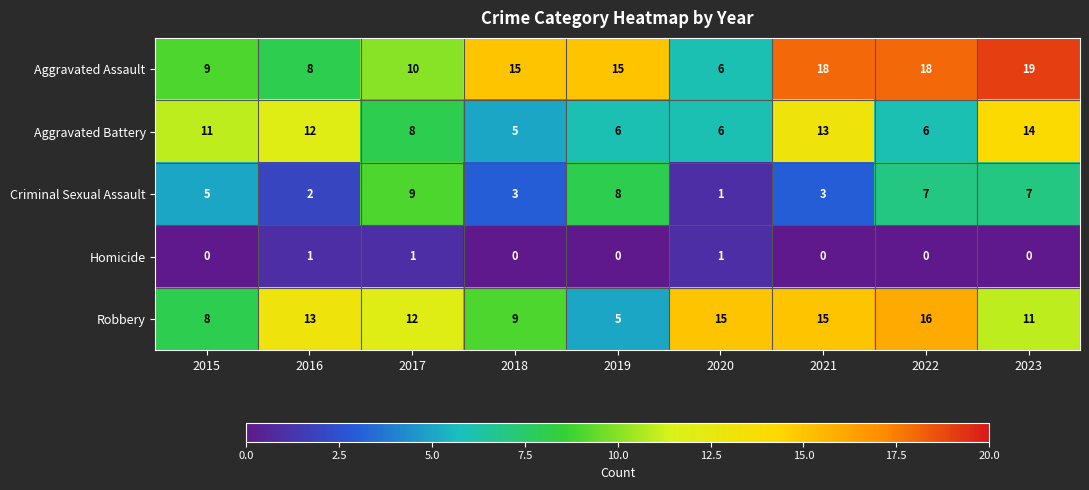

How many values in the Homicide series exceed 0?

3